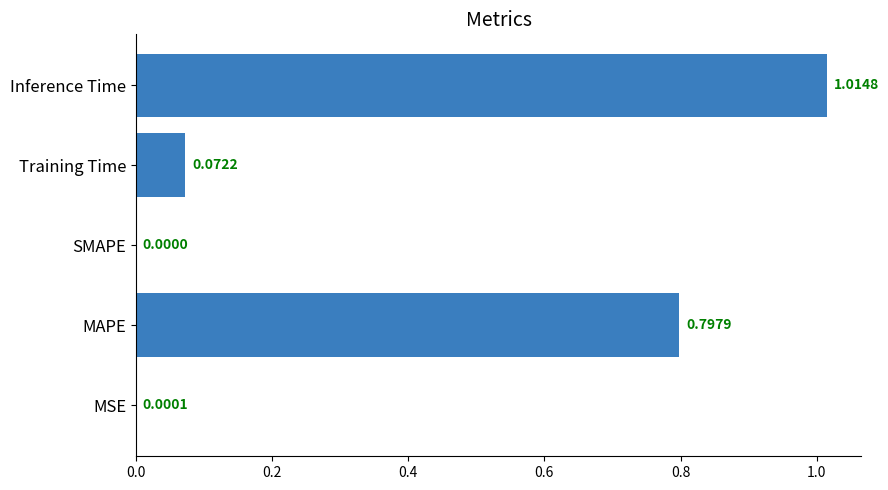

Where is the data nearest to the value 0?

SMAPE